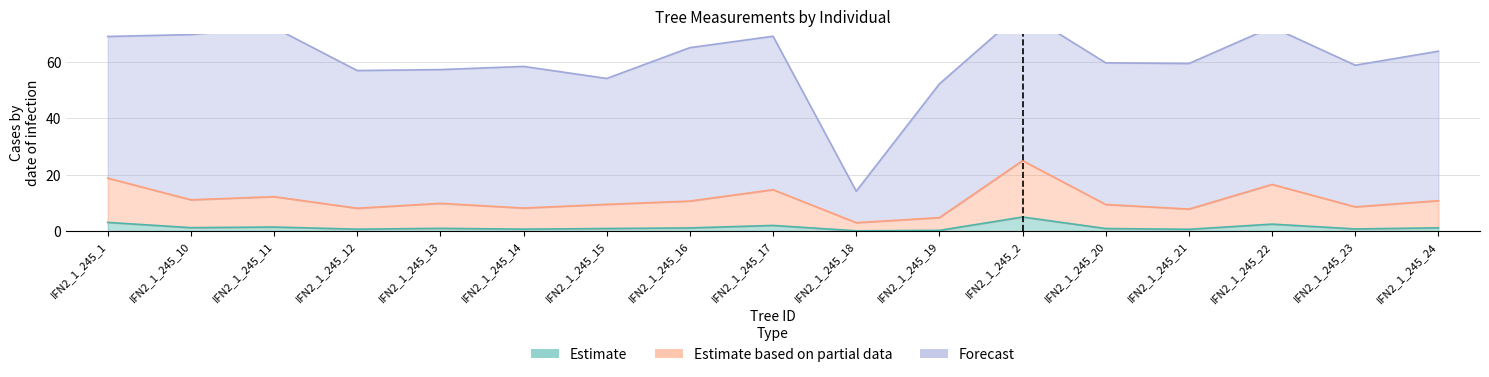

What is the label of the 4th point from the left?

IFN2_1_245_12